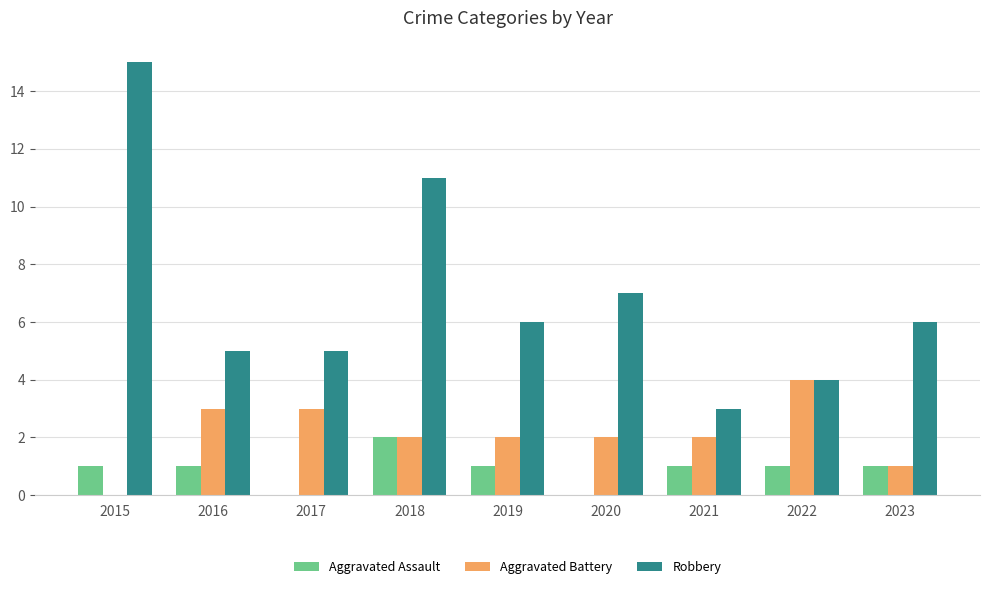

What is the total value across all series at 2016?

9